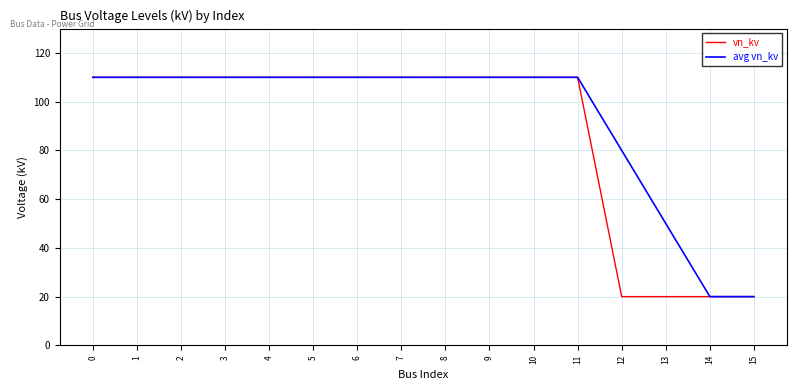

What is the smallest value displayed?

20